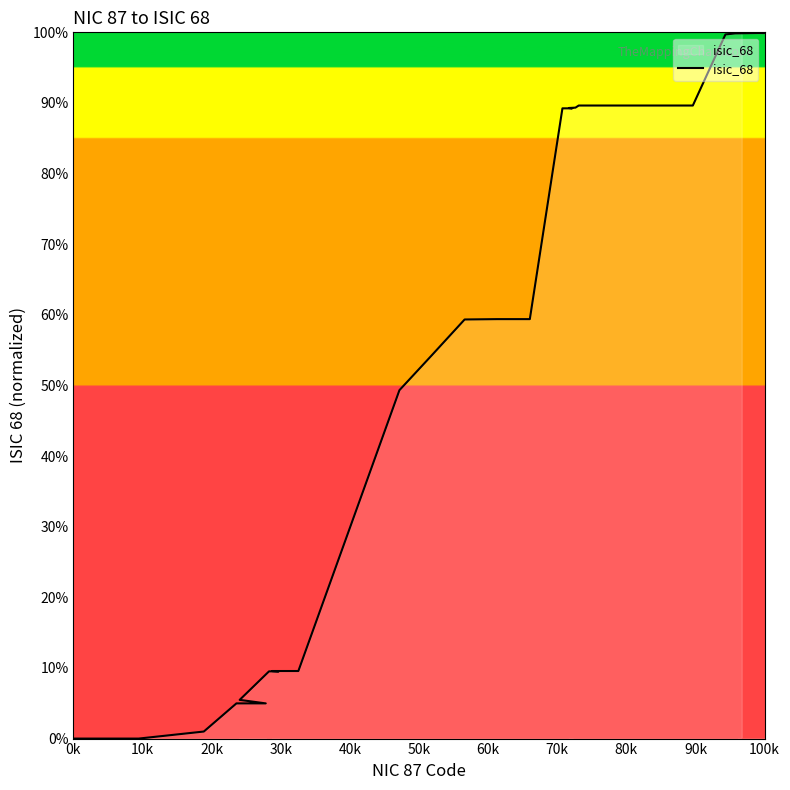

Does the chart have visible grid lines?

No